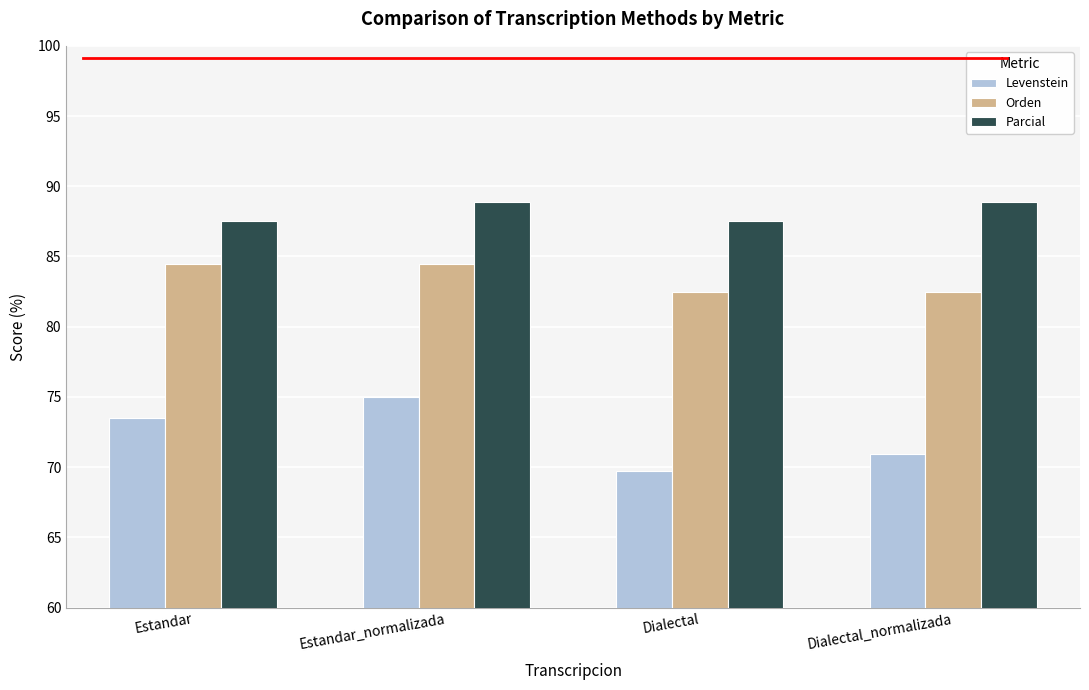

Which series has the largest total across all categories?

Parcial